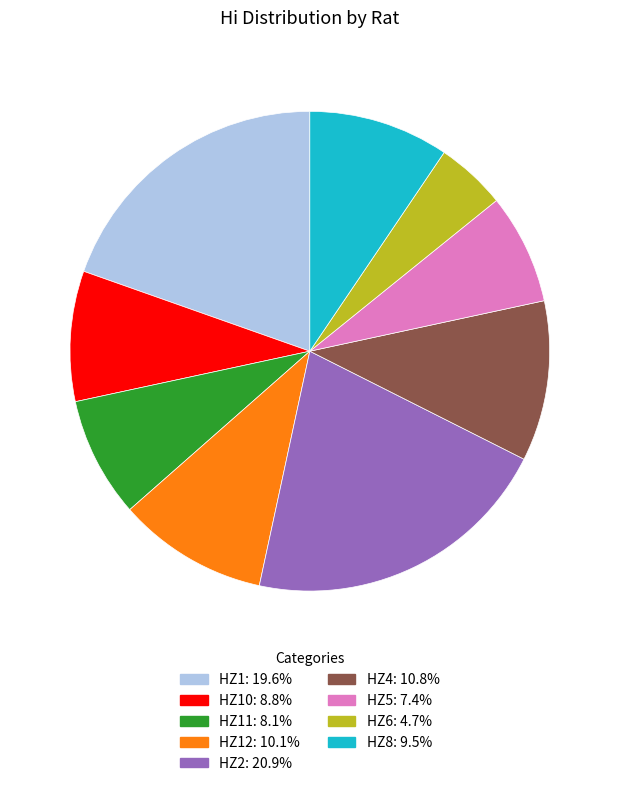

Is there a majority slice in this chart?

No